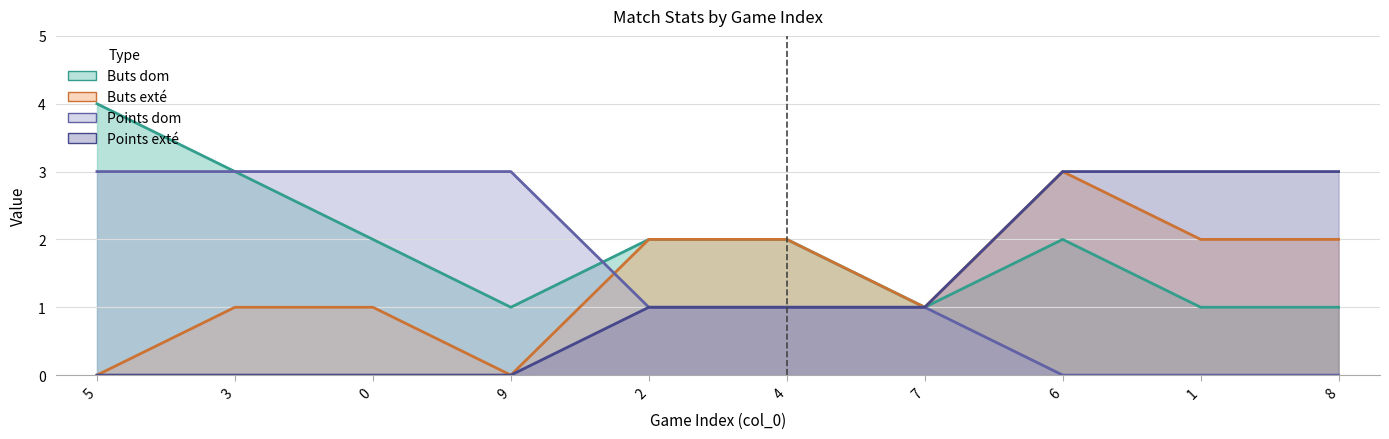

The Points exté series shows 1 at 2. True or false?

True